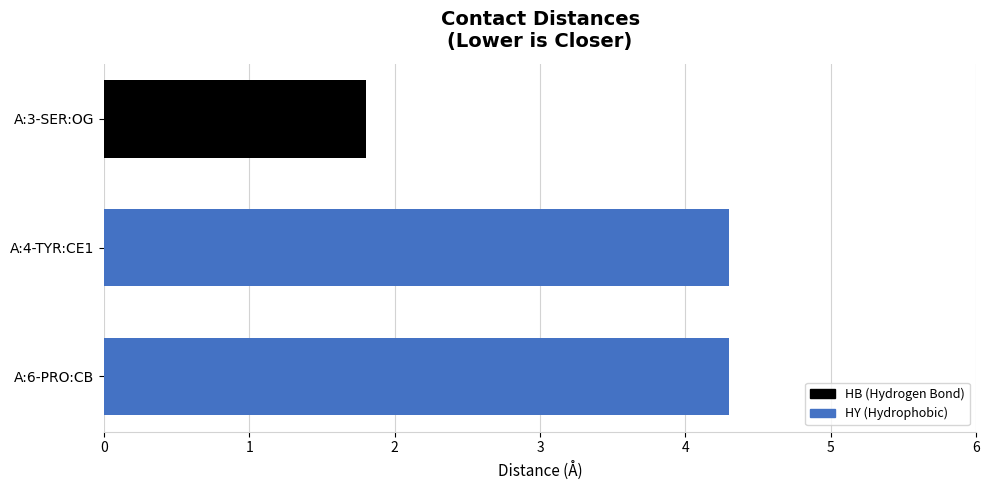

What is the greatest value displayed?

4.3